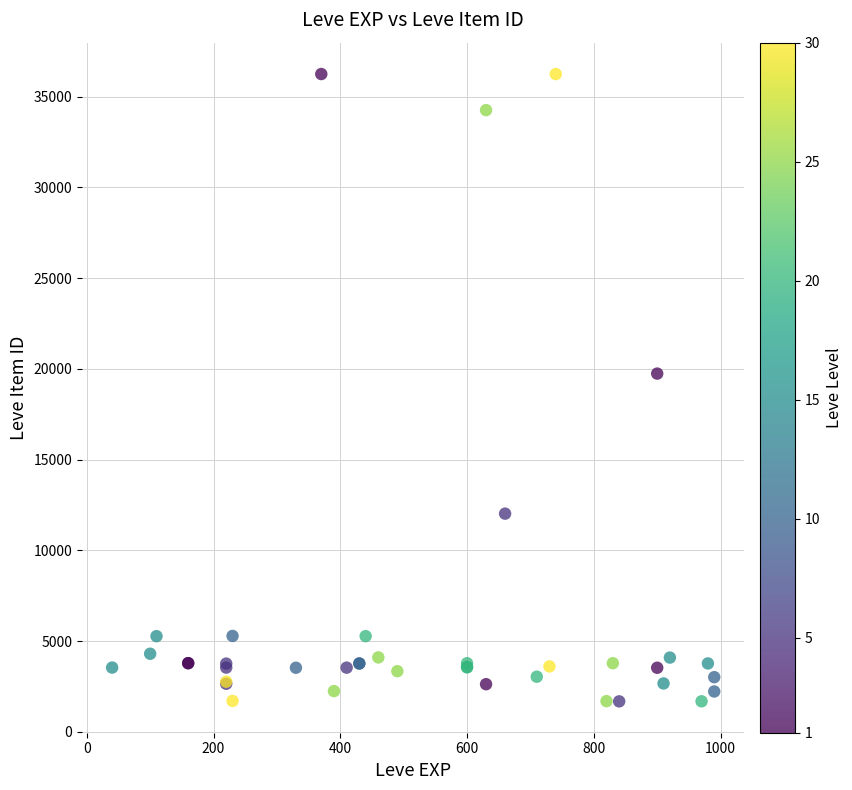

What Y value in the scatter plot is closest to 18967?

19744